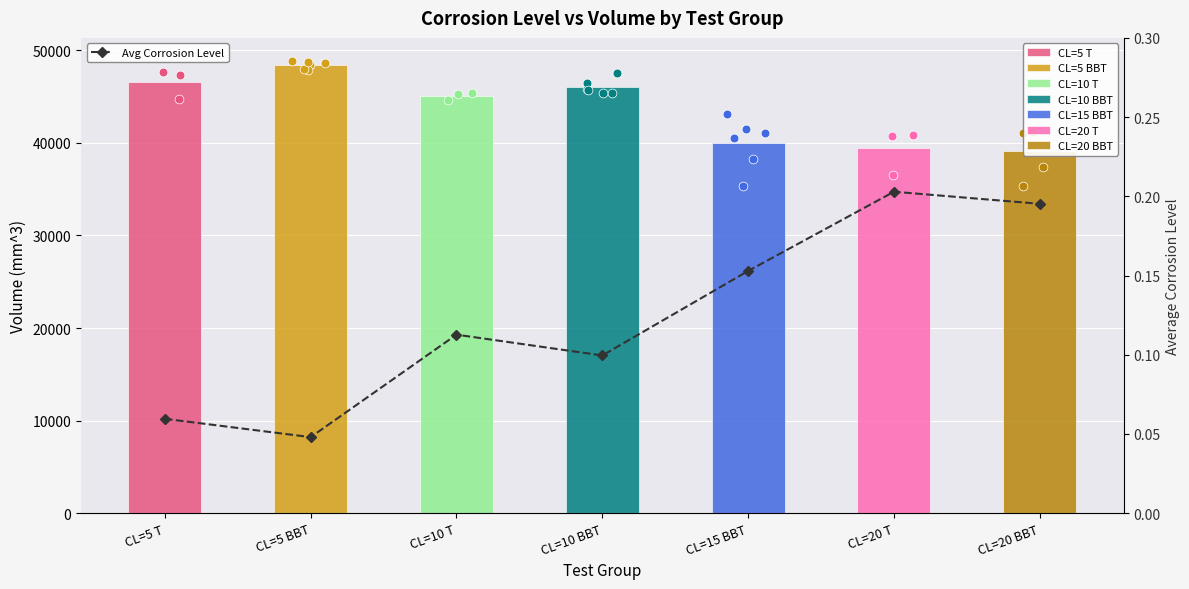

What is the change in value from CL=10 BBT to CL=20 BBT?

+0.1